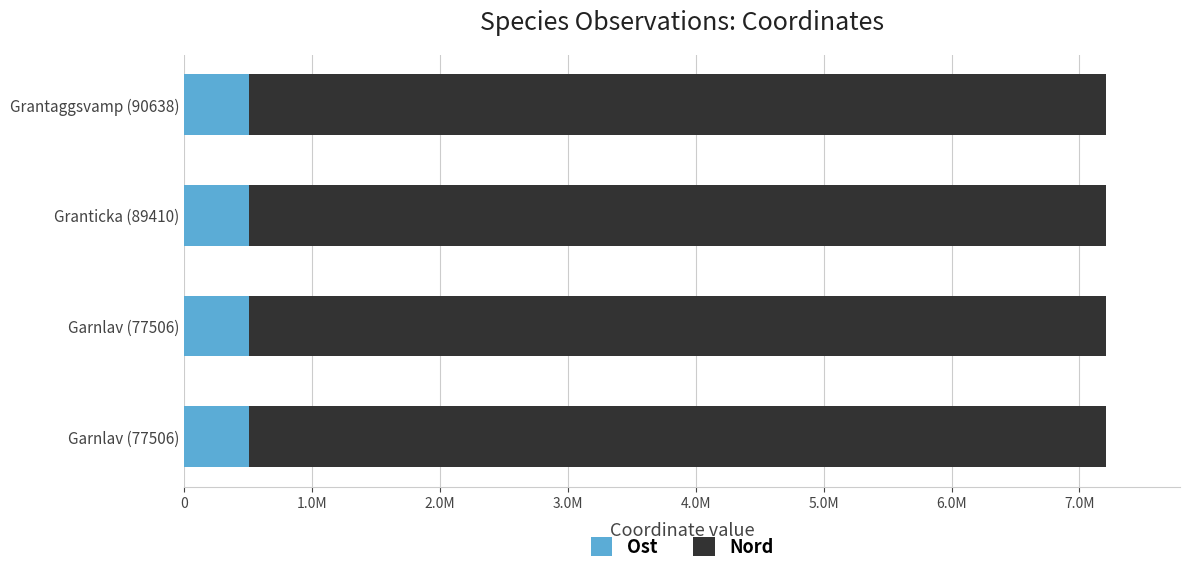

What are all the series names shown in the legend?

Ost, Nord